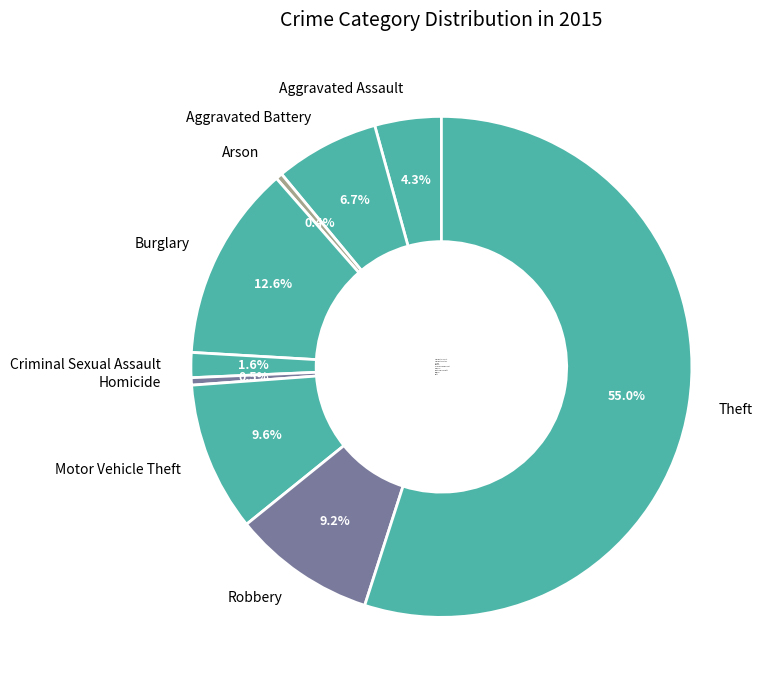

Combined, do Homicide and Burglary account for over 50%?

No